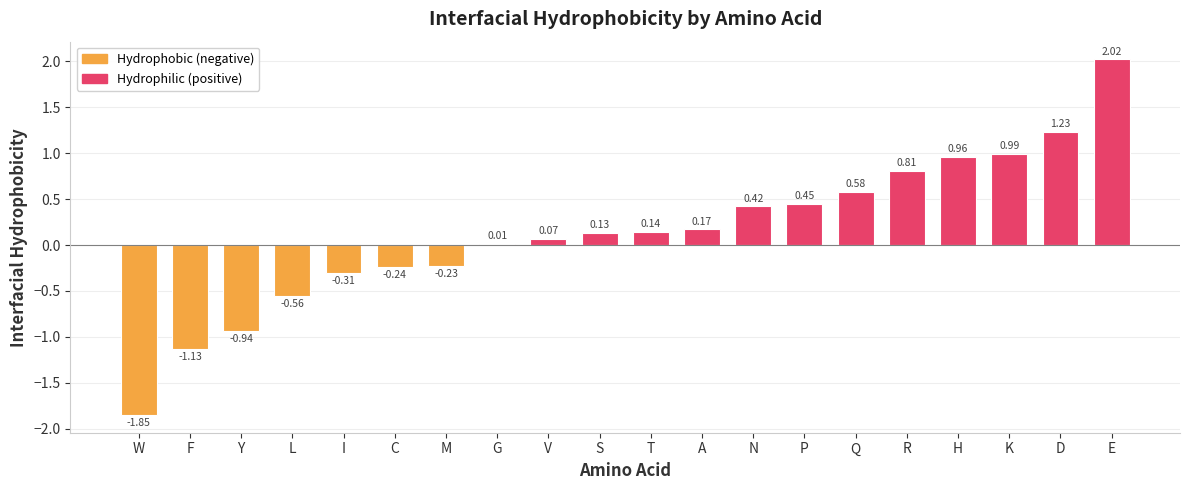

Which label corresponds to the largest value in the chart?

E